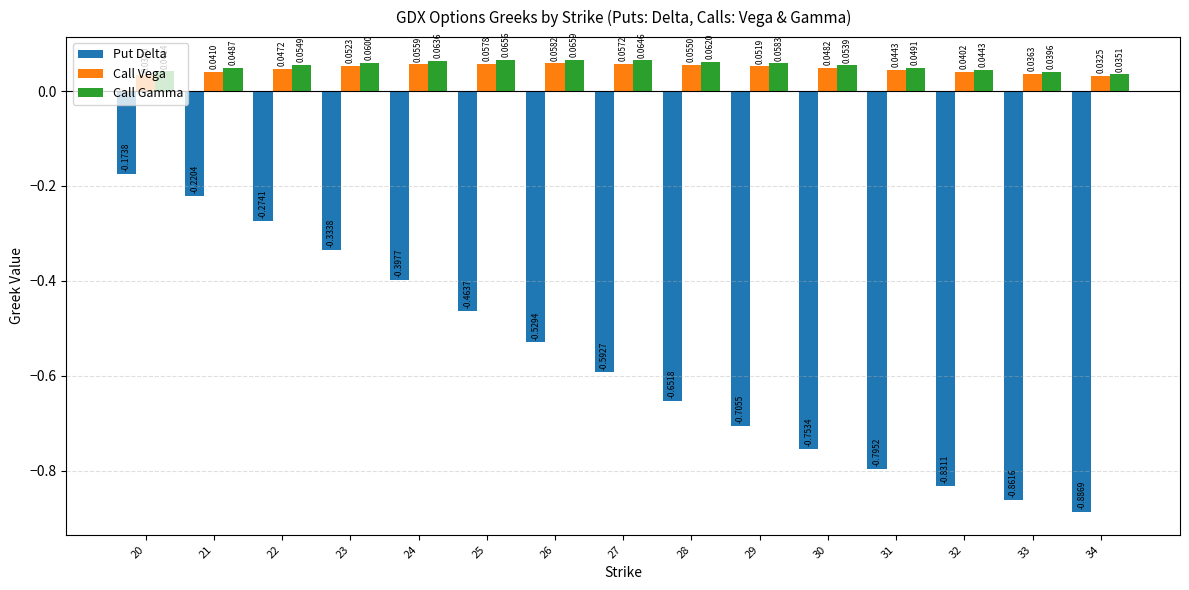

What is the sum of all Call Vega values?

0.7